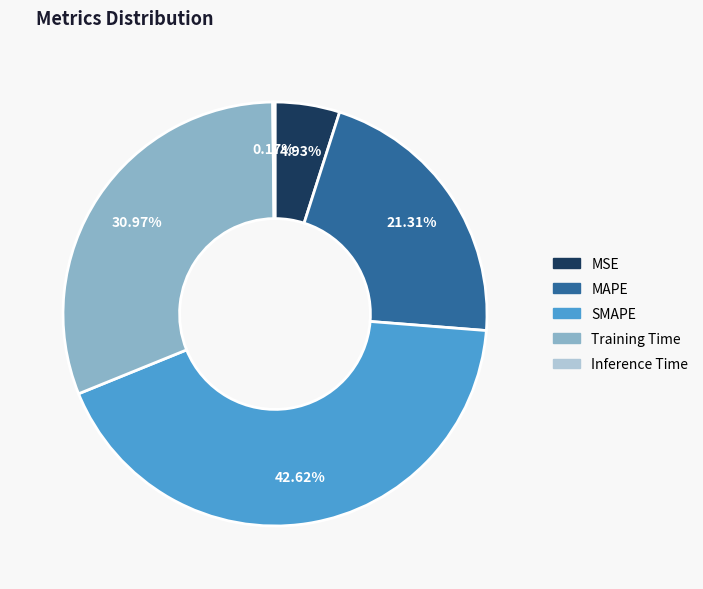

Which category has the biggest portion of the pie?

SMAPE